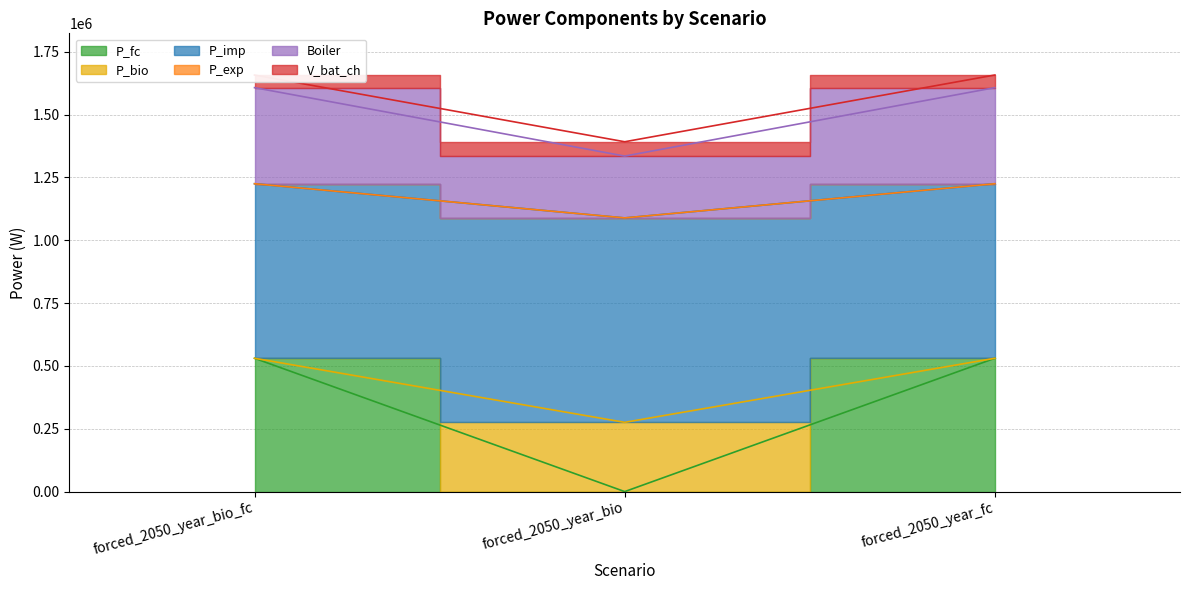

At which category is the sum across all series the highest?

forced_2050_year_bio_fc